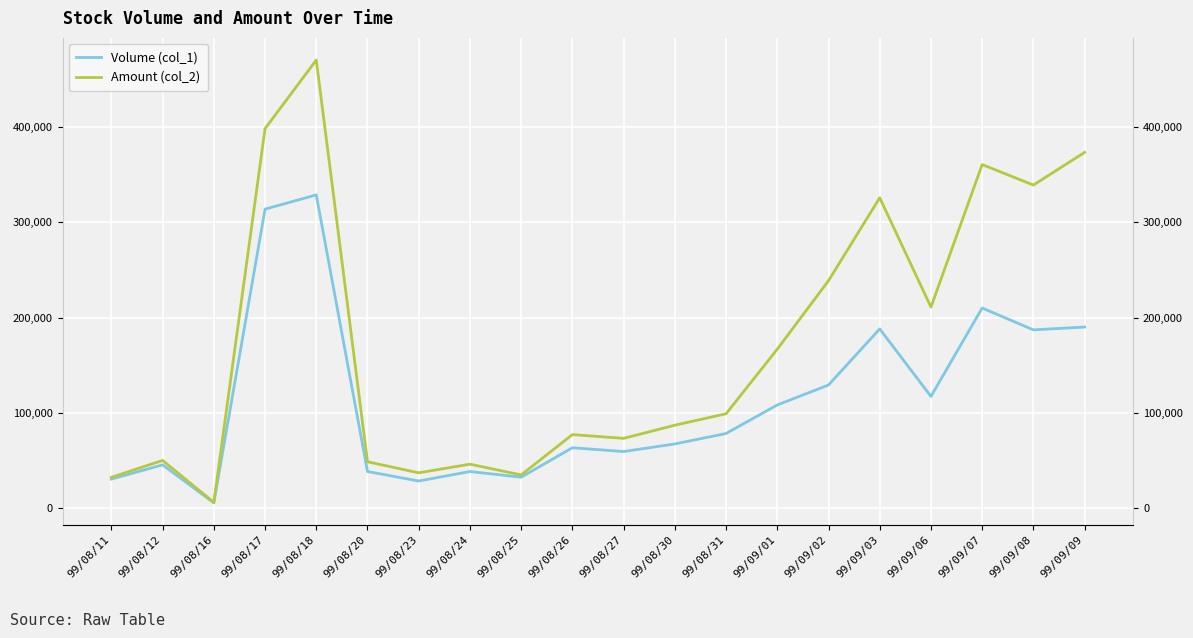

Rank the categories by Volume (col_1) value from highest to lowest.

99/08/18, 99/08/17, 99/09/07, 99/09/09, 99/09/03, 99/09/08, 99/09/02, 99/09/06, 99/09/01, 99/08/31, 99/08/30, 99/08/26, 99/08/27, 99/08/12, 99/08/20, 99/08/24, 99/08/25, 99/08/11, 99/08/23, 99/08/16